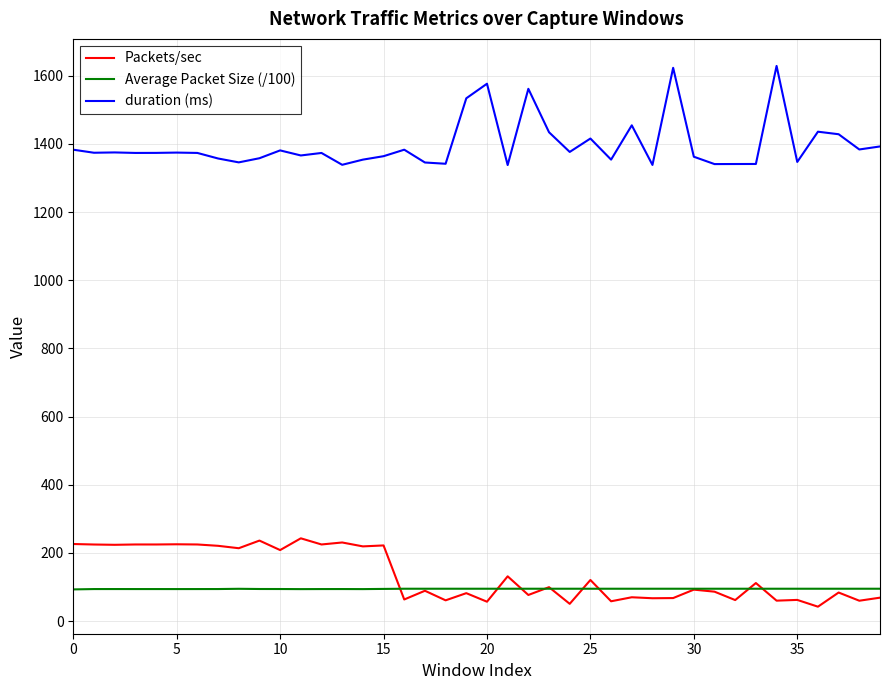

Rank the series by their maximum value, from lowest to highest.

Average Packet Size (/100), Packets/sec, duration (ms)